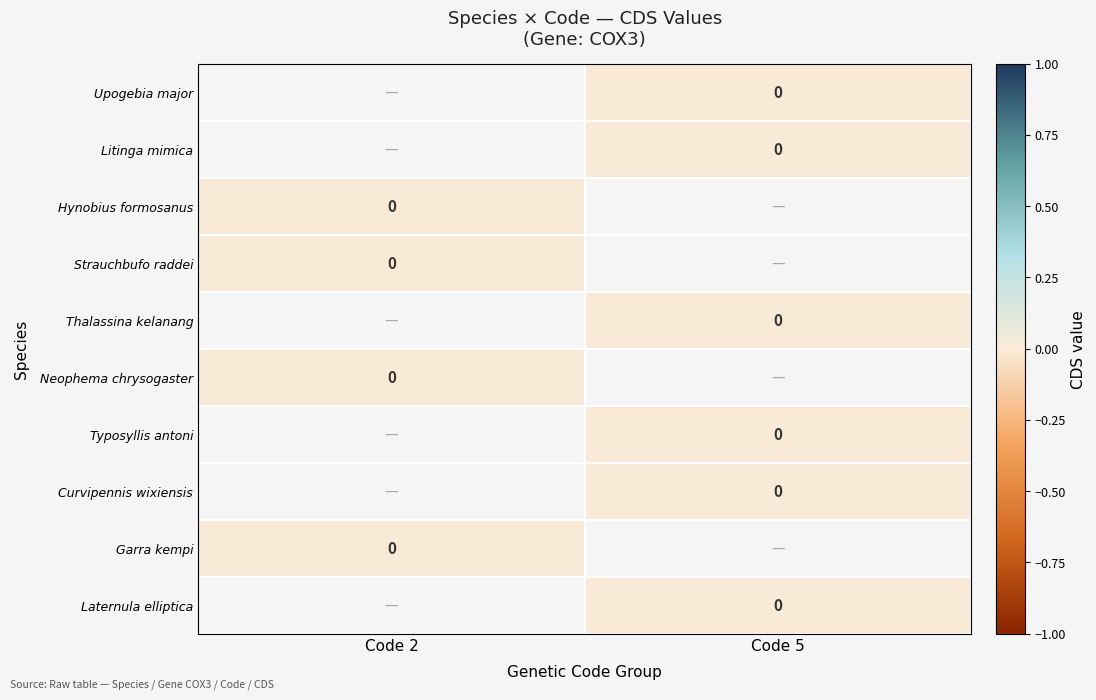

The value of Upogebia major at Code 5 is 0.0. True or false?

True